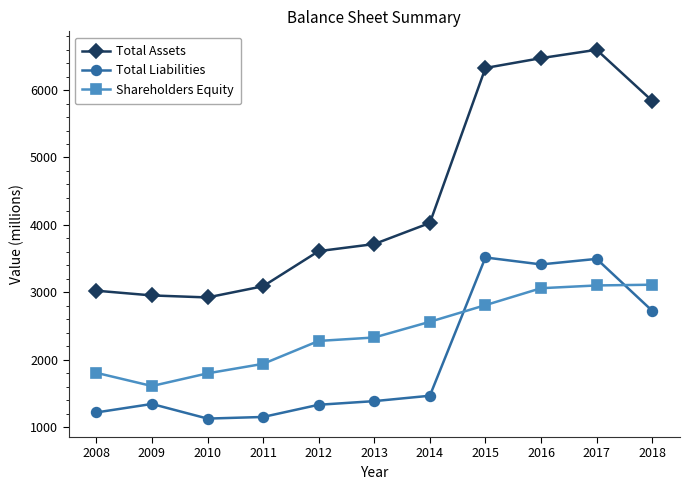

Is it true that Total Liabilities equals 335 at 2009?

False